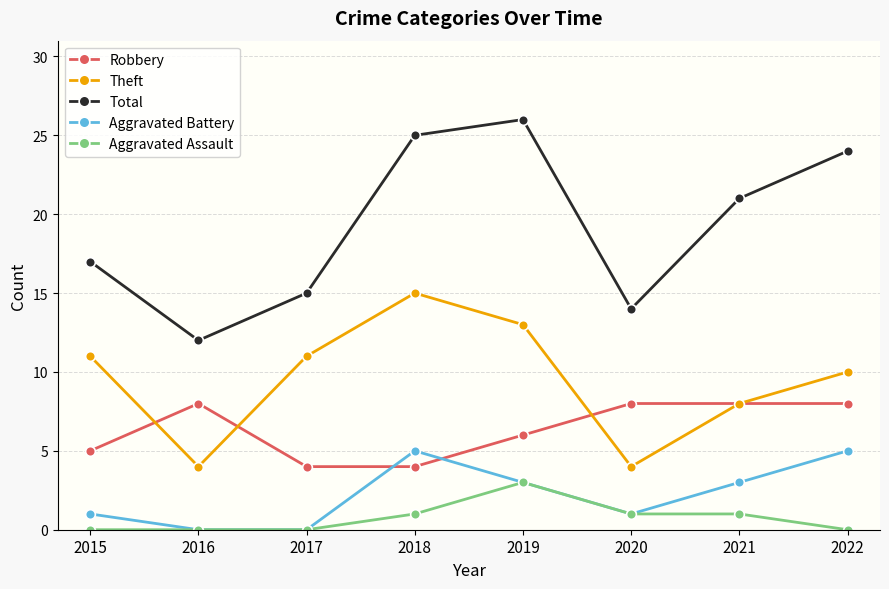

How many categories are shown in the chart?

8